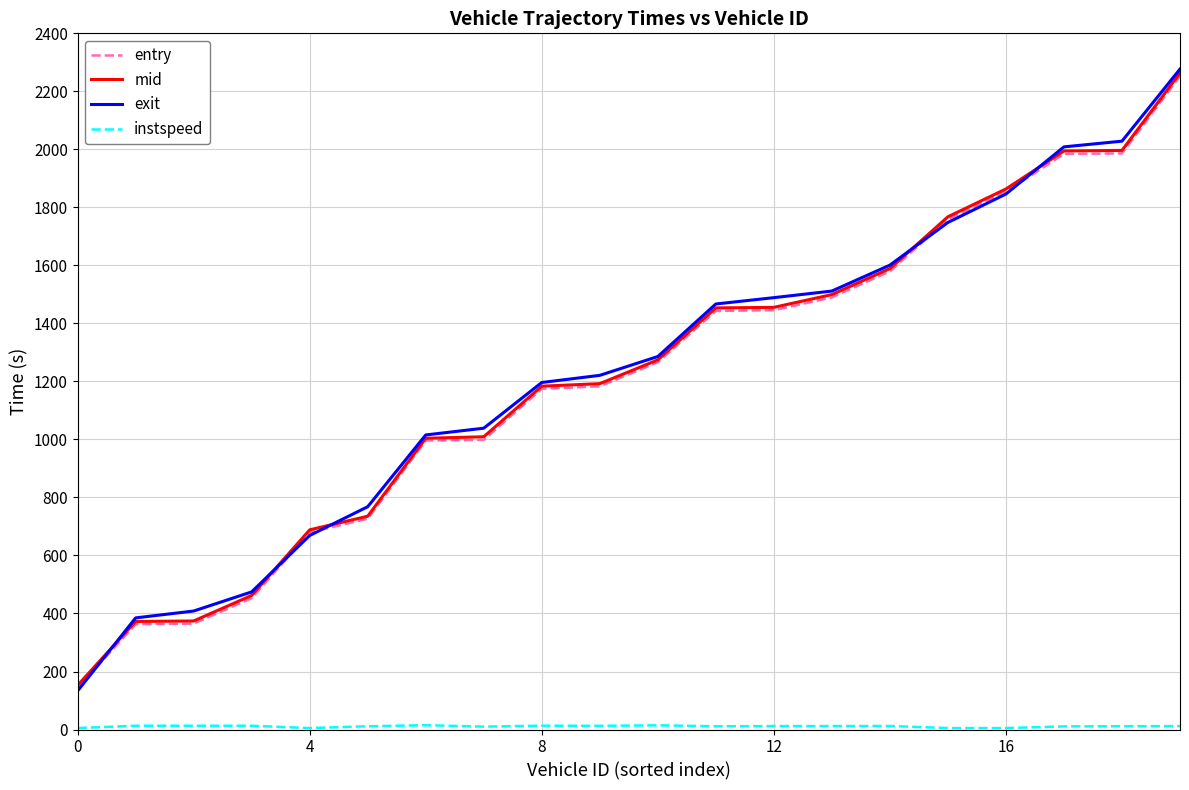

Which series has the widest spread of values?

exit